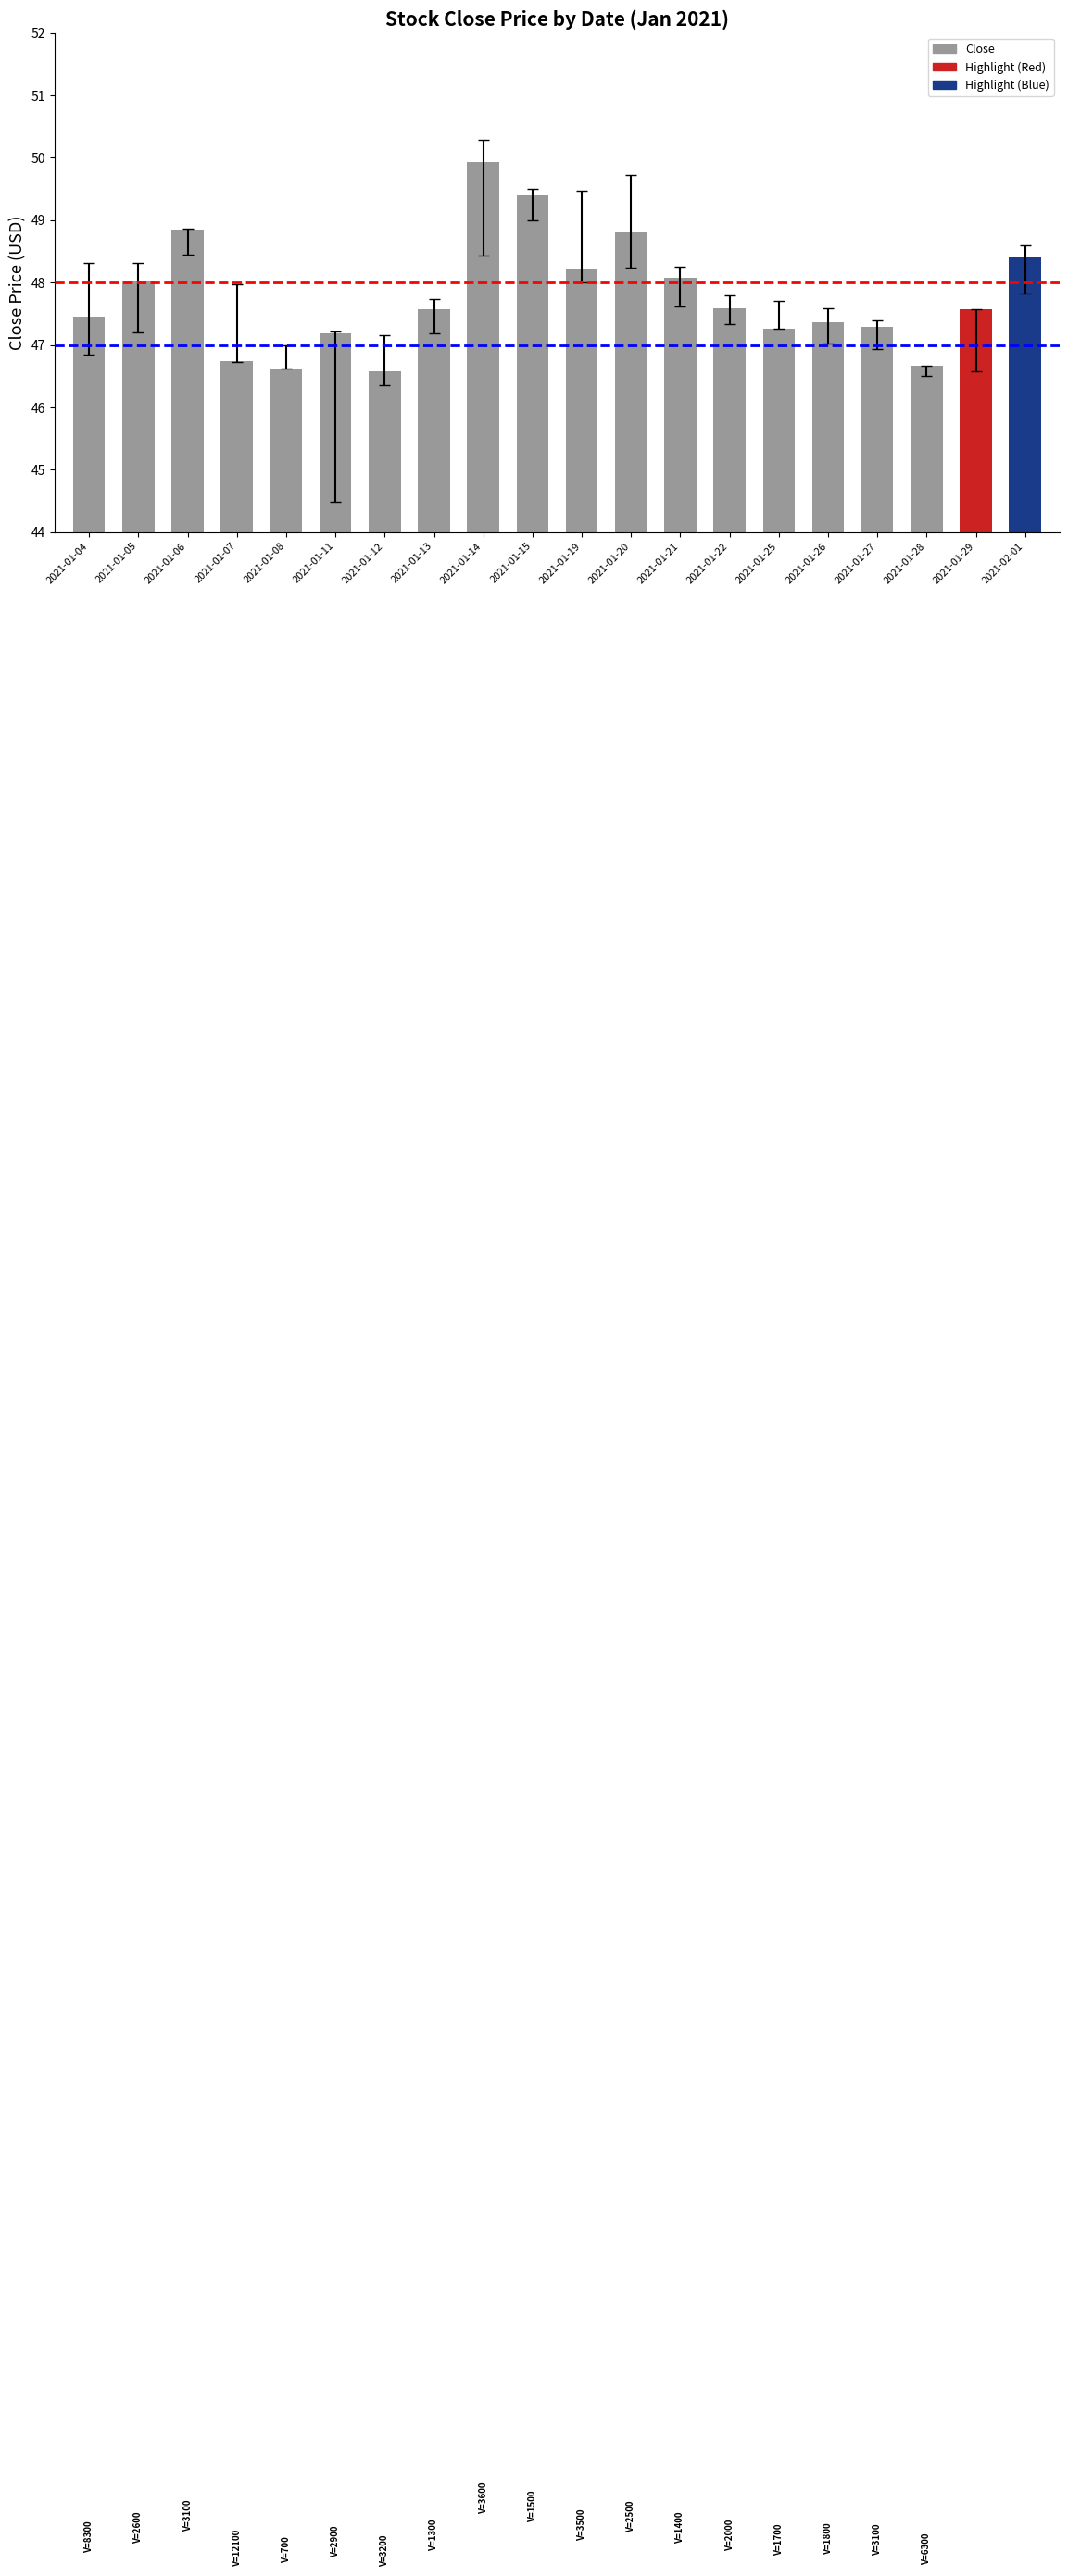

Are the bars horizontal?

No